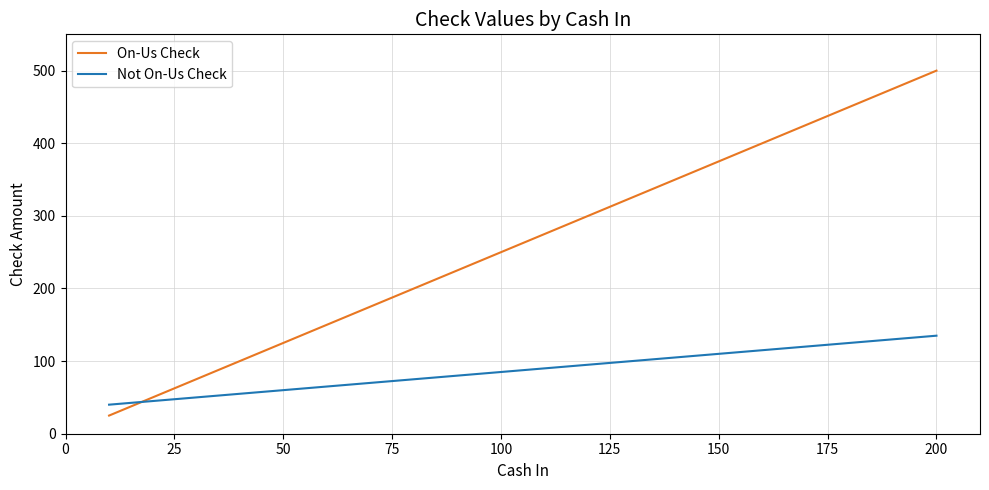

Reading right to left, transcribe all the data shown in this chart.

On-Us Check: 500	475	450	425	400	375	350	325	300	275	250	225	200	175	150	125	100	75	50	25
Not On-Us Check: 135	130	125	120	115	110	105	100	95	90	85	80	75	70	65	60	55	50	45	40